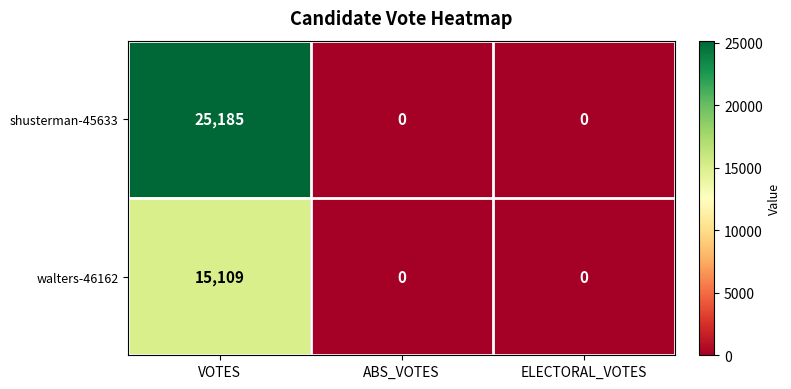

How many shusterman-45633 values are between 0 and 25185?

3